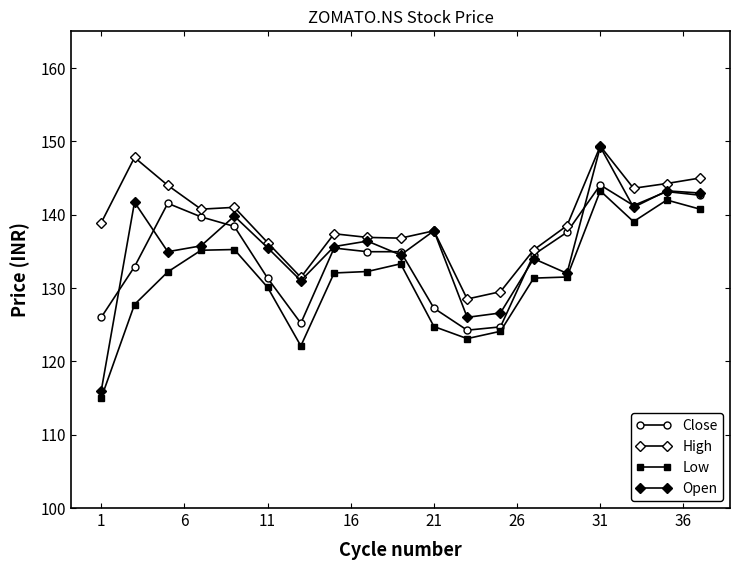

How many series are shown in this chart?

4